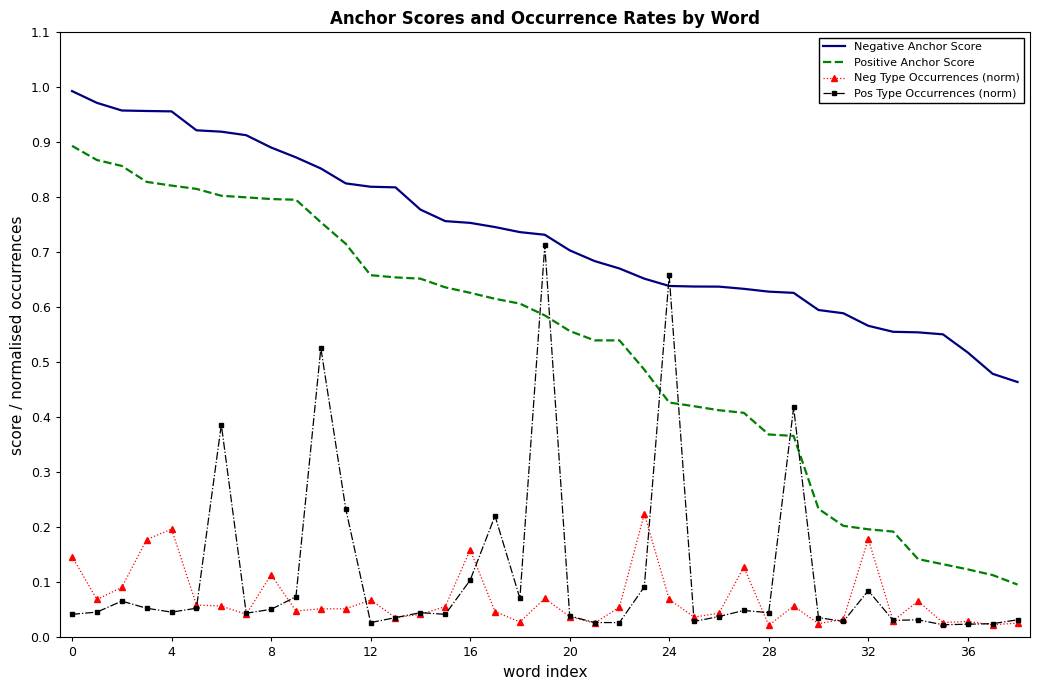

Which series has the largest range (max minus min)?

Positive Anchor Score